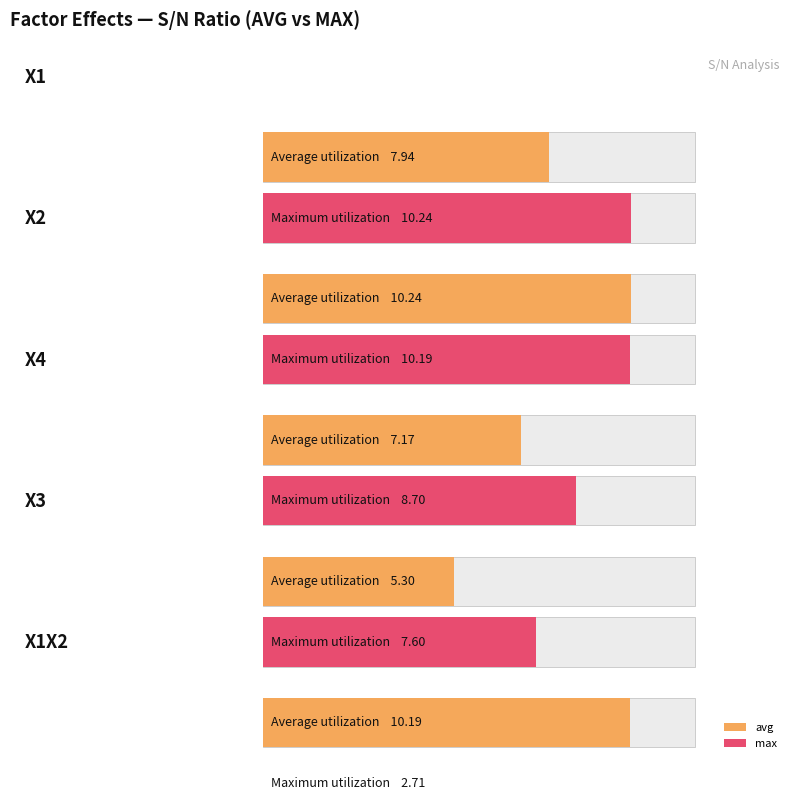

The X3 series shows 5.3 at AVG+. True or false?

True